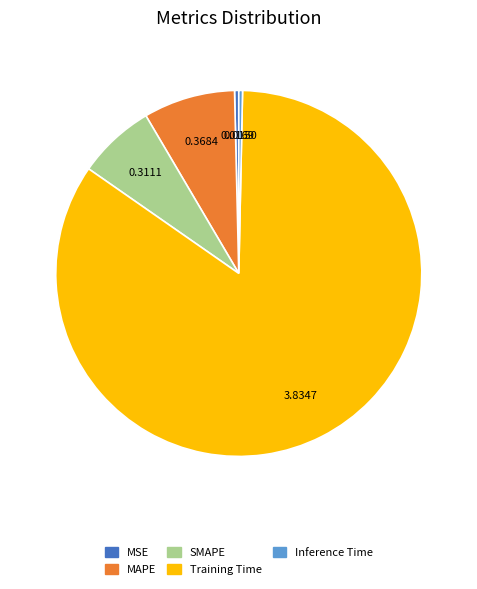

How many slices are in this pie chart?

5